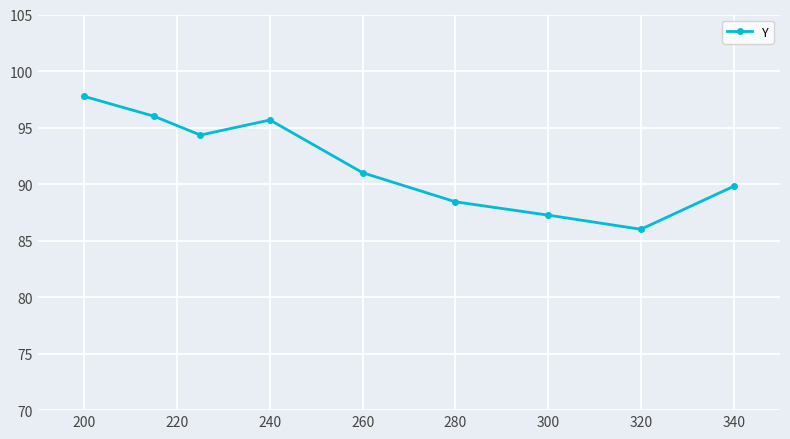

What is the average value?

91.8